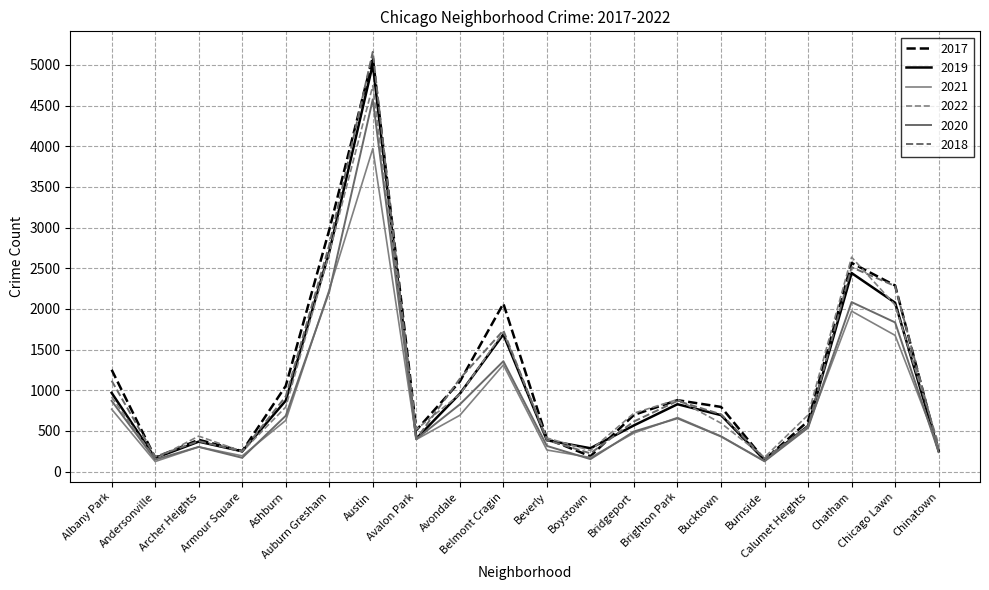

How many distinct data groups are displayed?

6